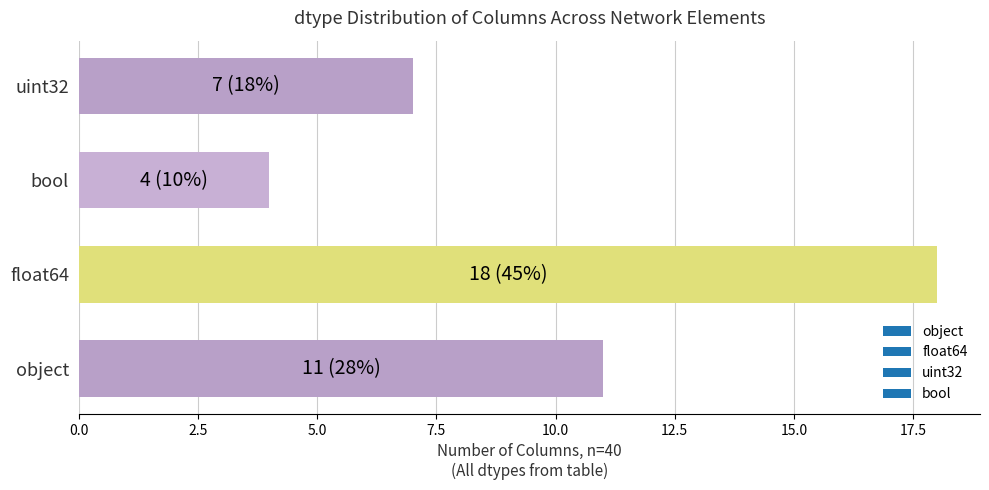

What is the maximum value shown in the chart?

18